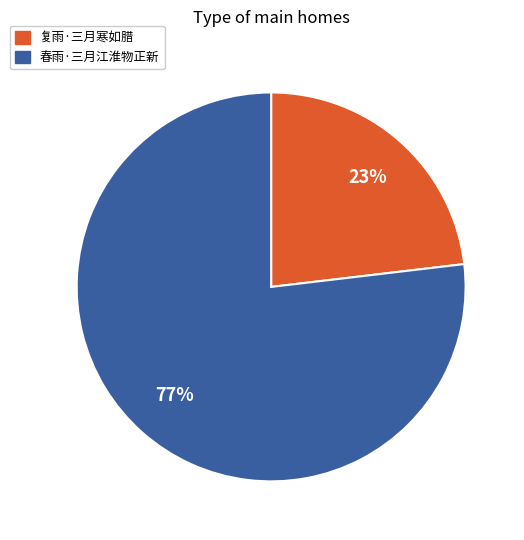

Count the number of slices in the pie.

2